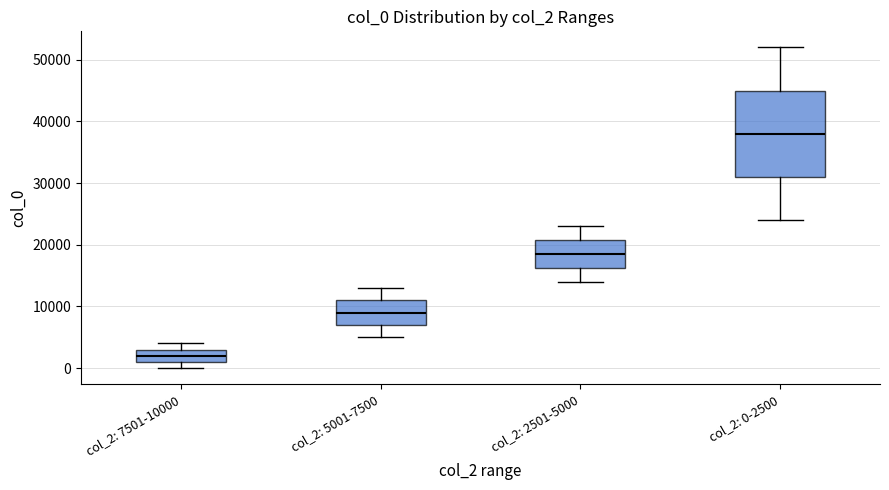

Reading left to right, read every box against the y-axis: the position of its median line, the range the box covers, and the ends of its whiskers. The values are not printed on the chart, so give them approximately, as read against the axis.

col_2: 7501-10000: median 2000, box 1000 to 3000, whiskers 0 to 4000
col_2: 5001-7500: median 9000, box 7000 to 11000, whiskers 5000 to 13000
col_2: 2501-5000: median 19000, box 16000 to 21000, whiskers 14000 to 23000
col_2: 0-2500: median 38000, box 31000 to 45000, whiskers 24000 to 52000